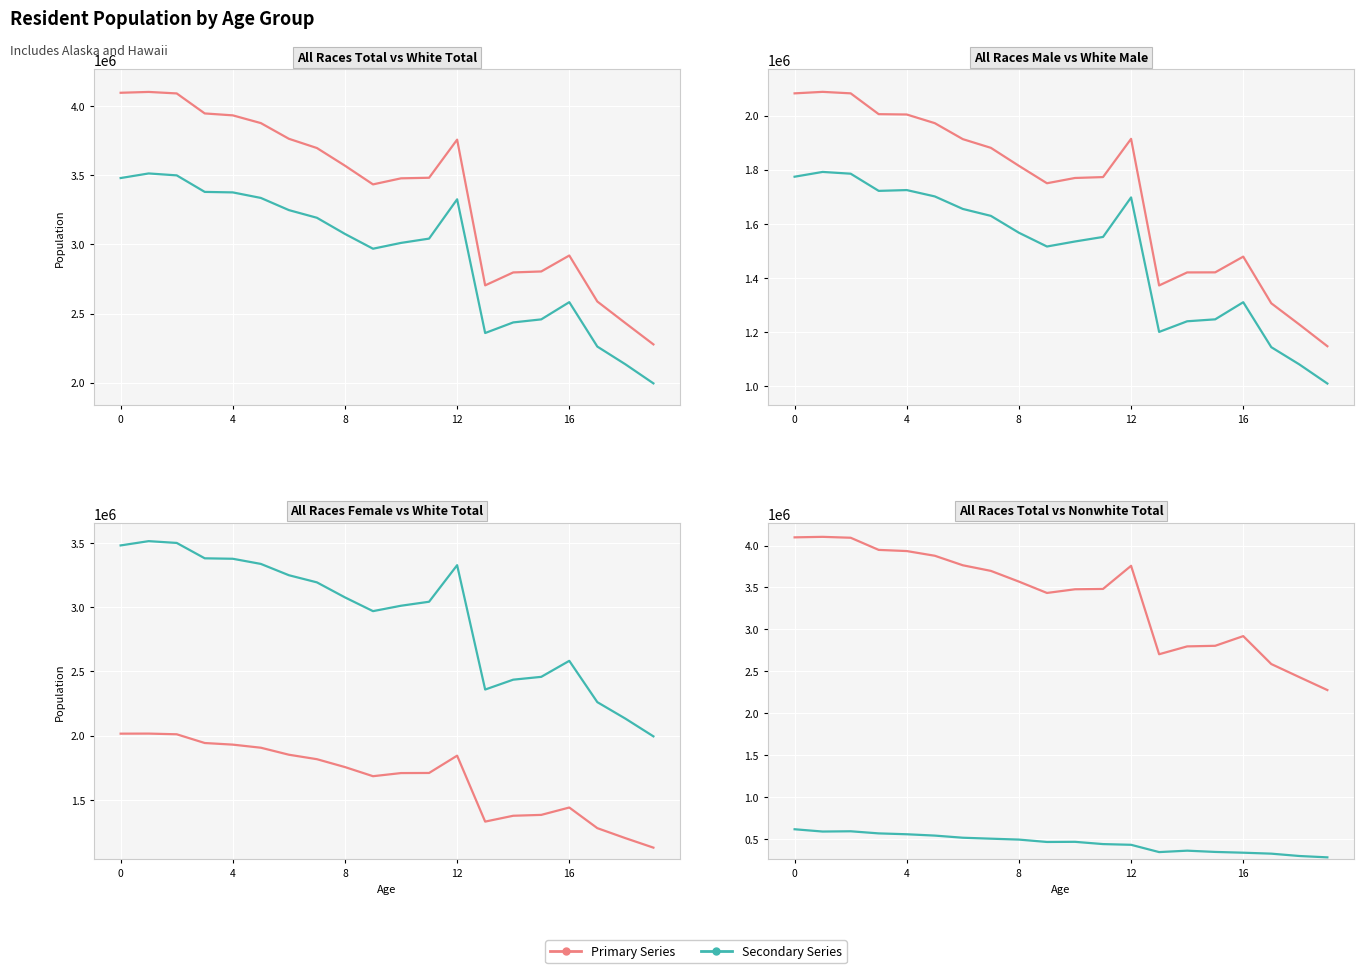

True or false: All Races Total has a value of 2804400 at 15.

True